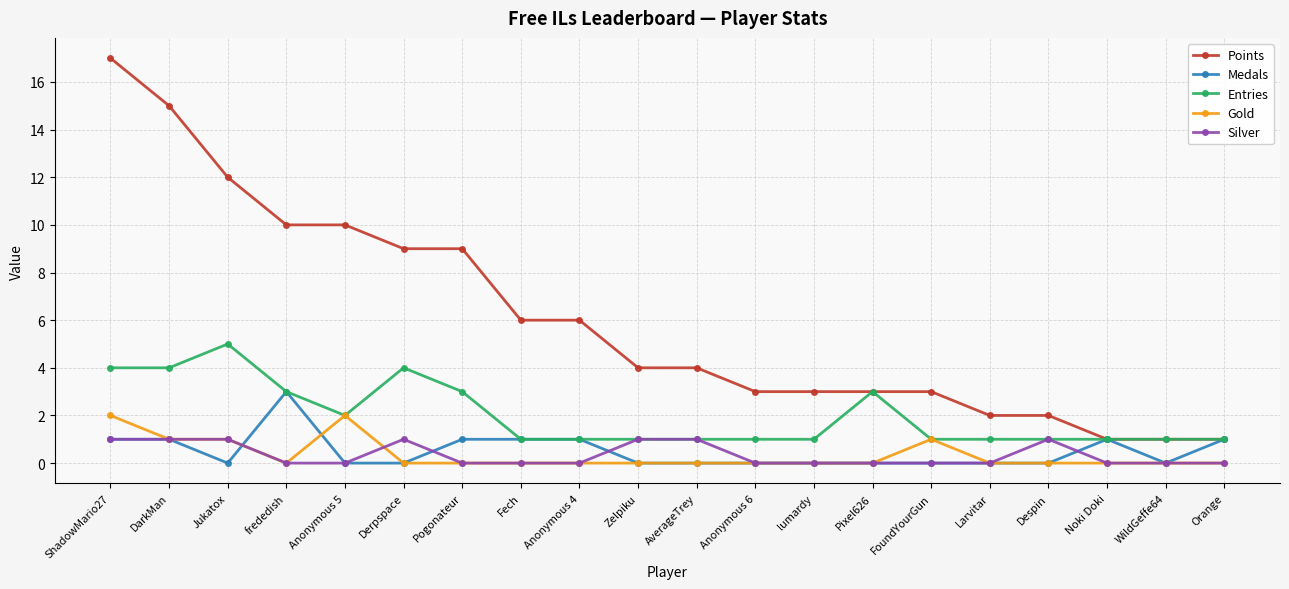

What is the total value across all series at Derpspace?

14